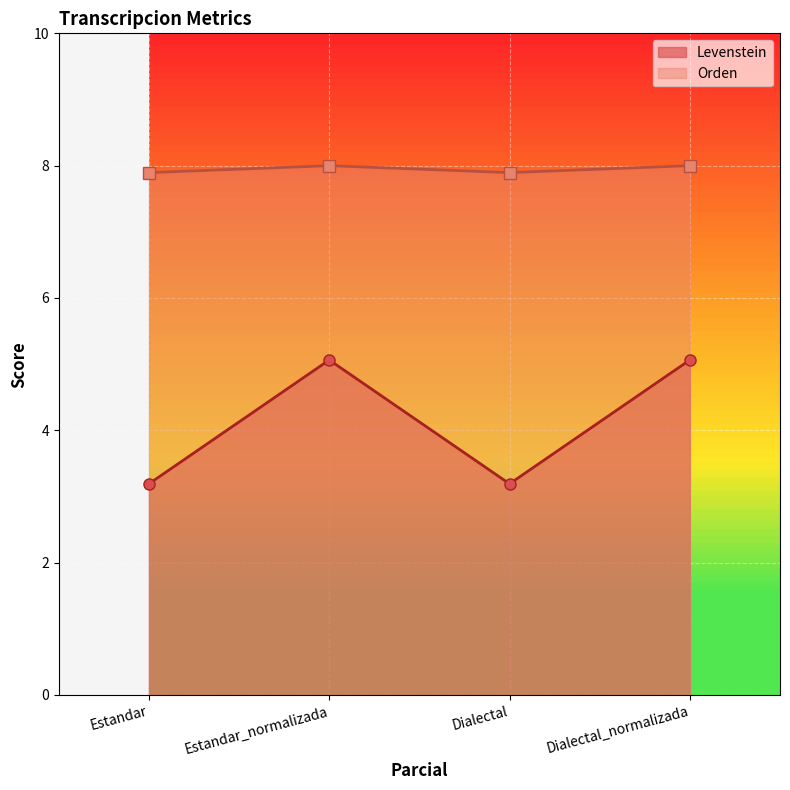

List the series in order of their overall mean, highest first.

Orden, Levenstein